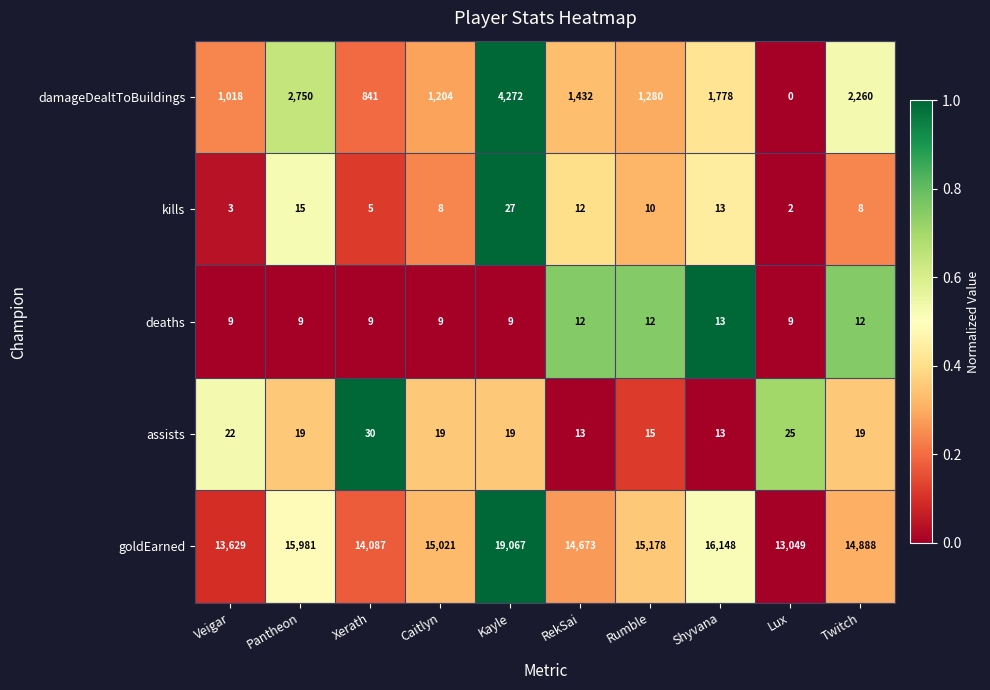

At which category is the sum across all series the highest?

Kayle